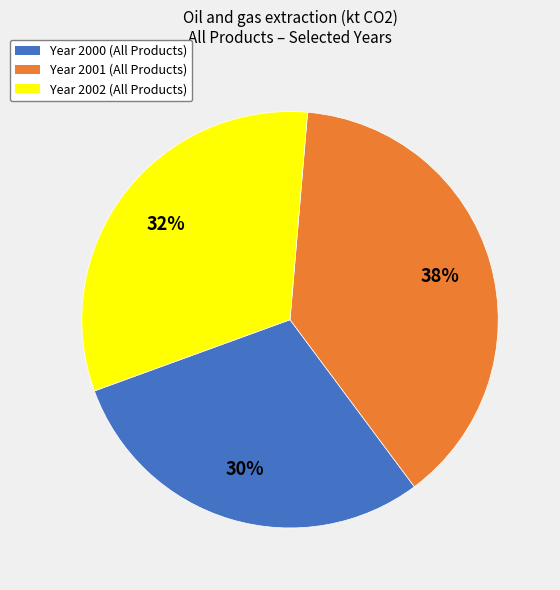

To the nearest percent, what percentage of the pie is Year 2000 (All Products)?

30%